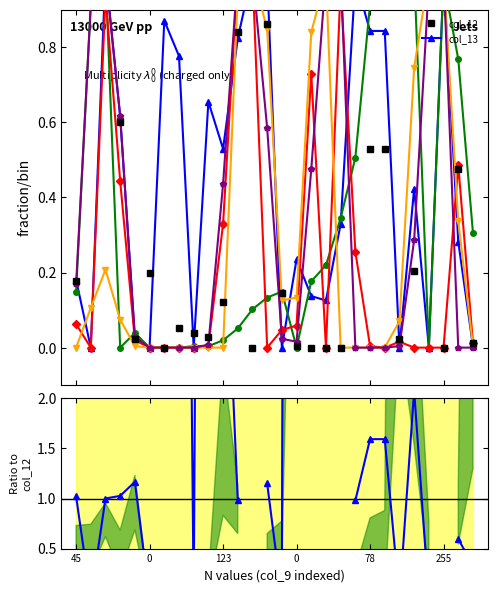

Where do col_7 and col_13 first cross each other?

45 and 0